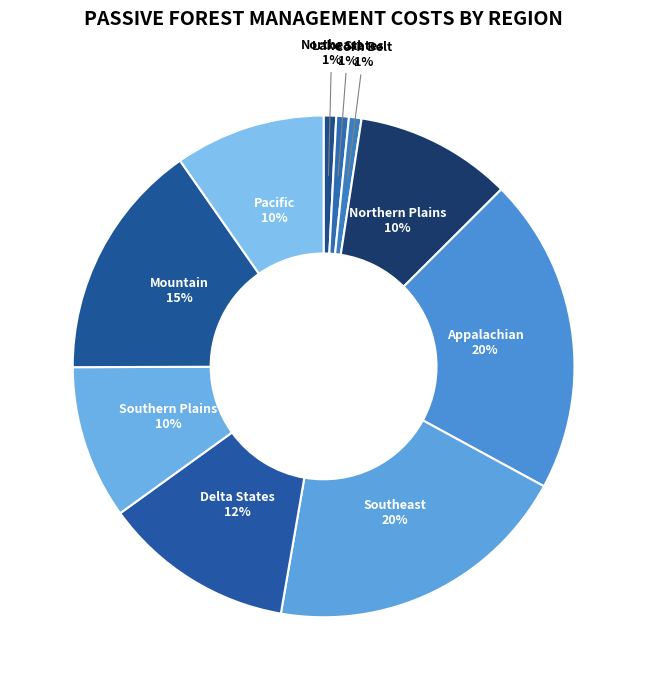

Does Northern Plains represent more than half of the total?

No